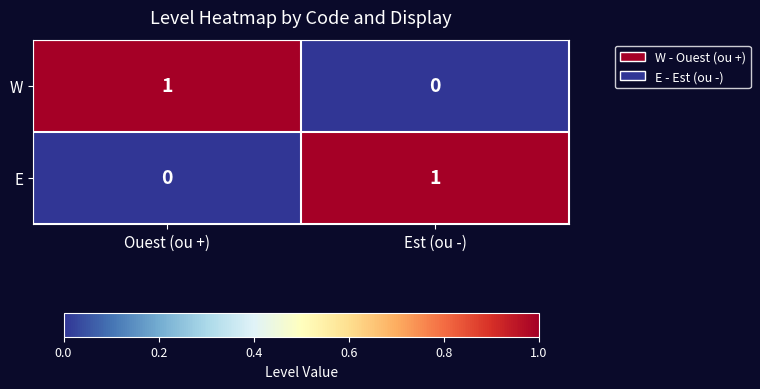

Rank the series at Ouest (ou +) from highest to lowest value.

W, E